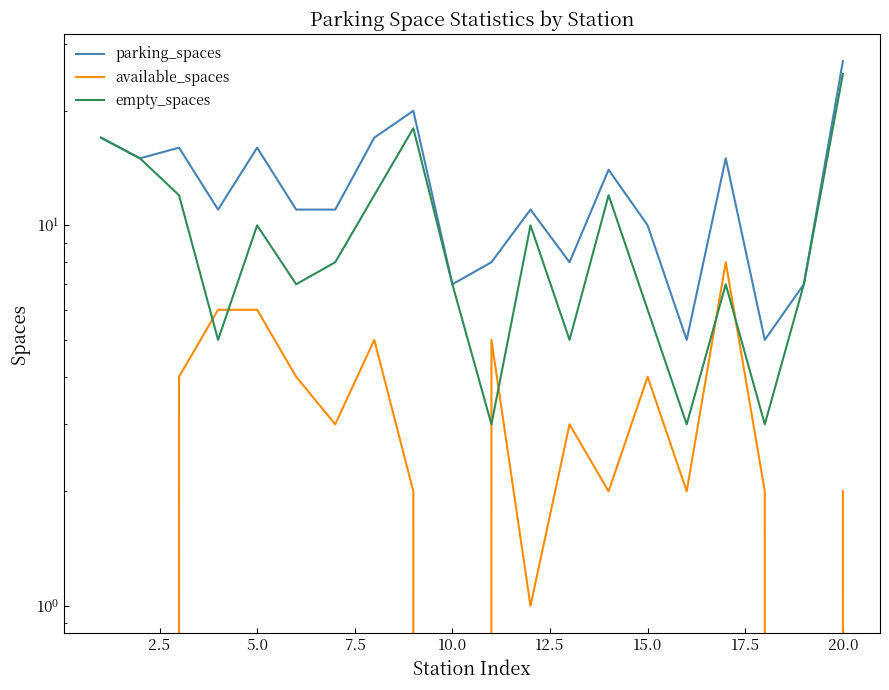

What is the greatest value displayed?

27